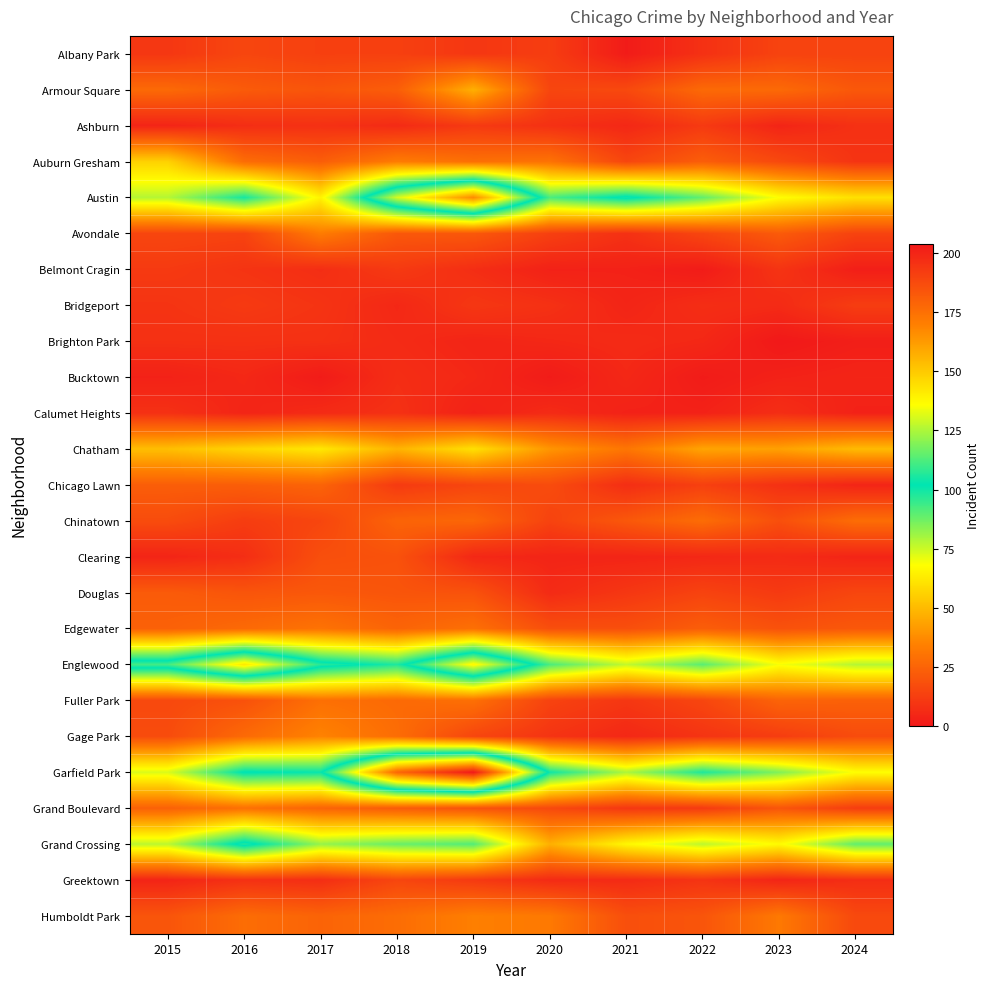

What is the total value across all series at 2017?

775